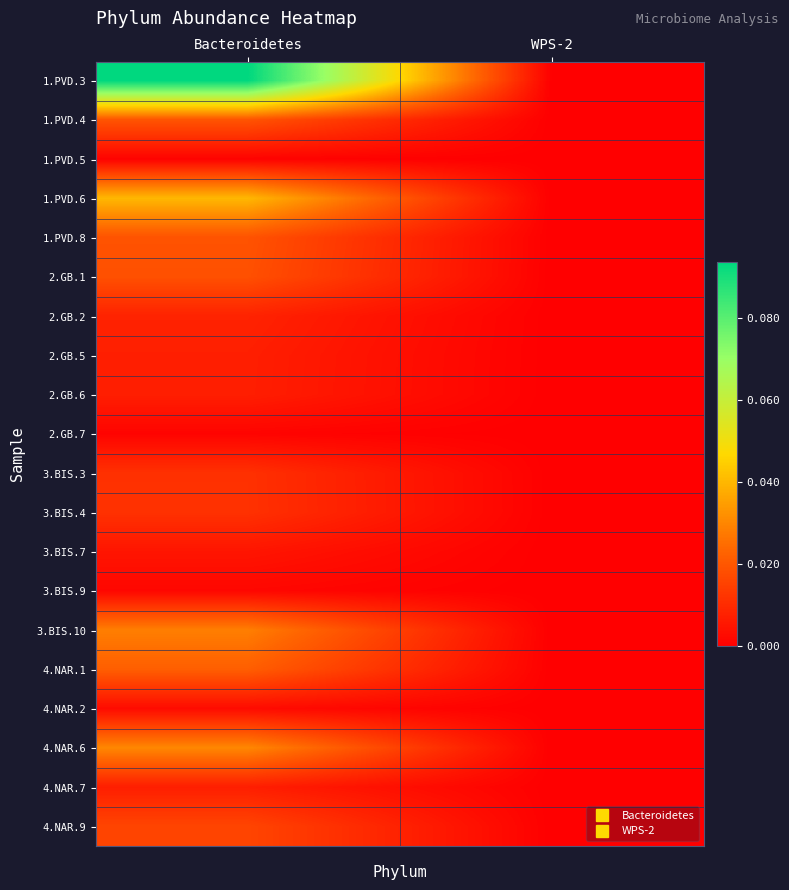

At which category is the sum across all series the highest?

Bacteroidetes